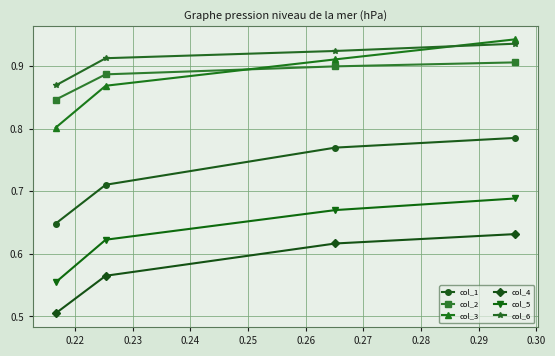

Which series has the widest spread of values?

col_3